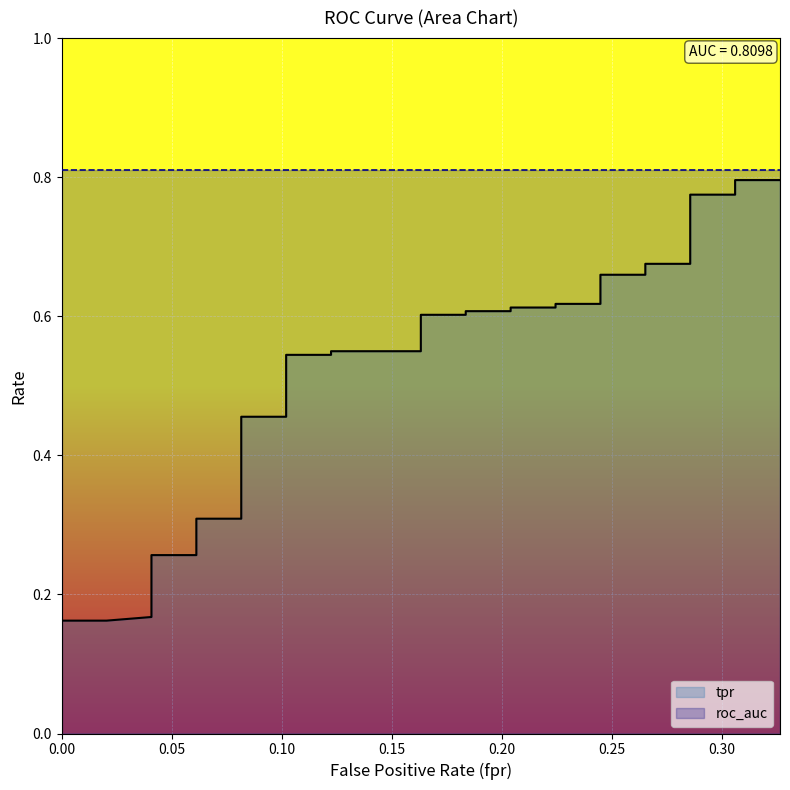

What is the lowest value of the roc_auc series?

0.8